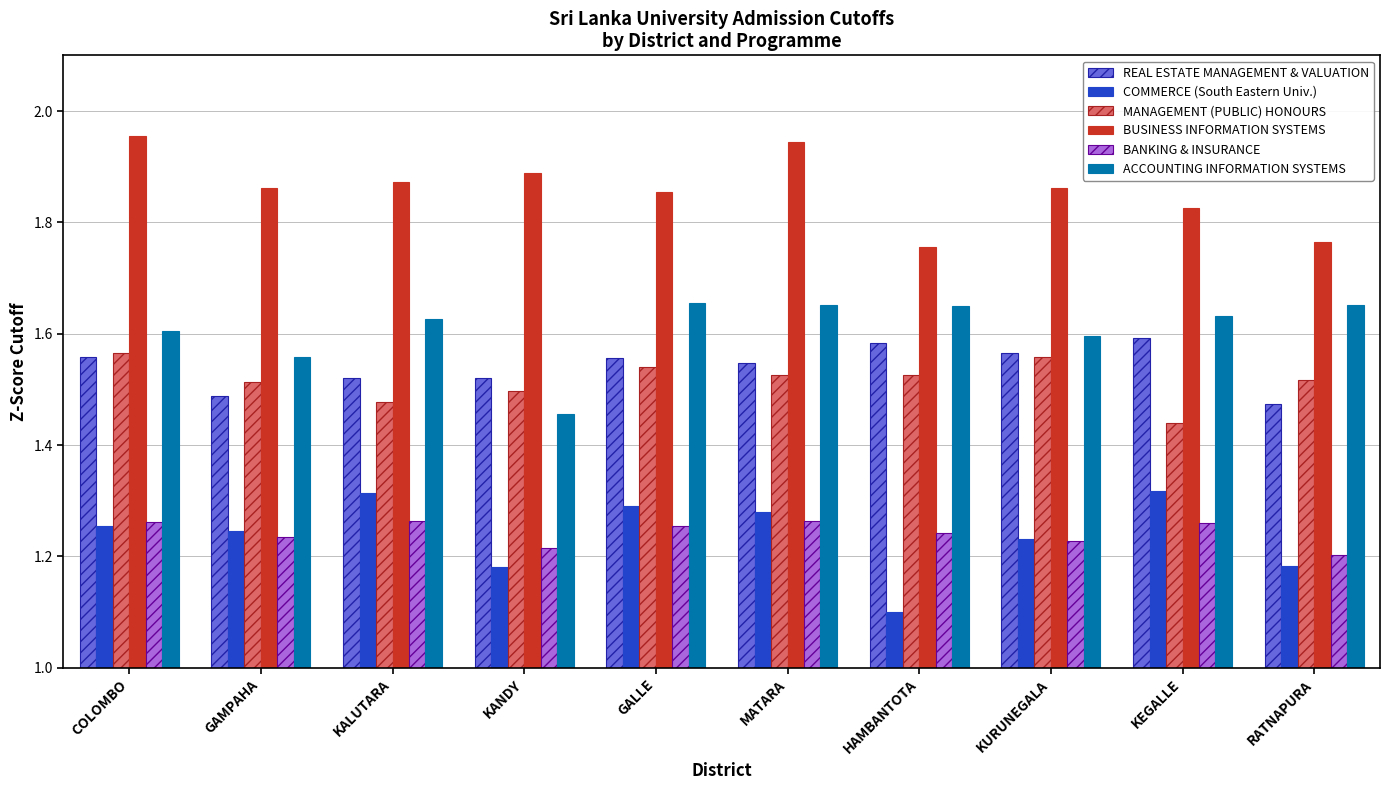

What is the difference between the highest and lowest values at RATNAPURA?

0.6